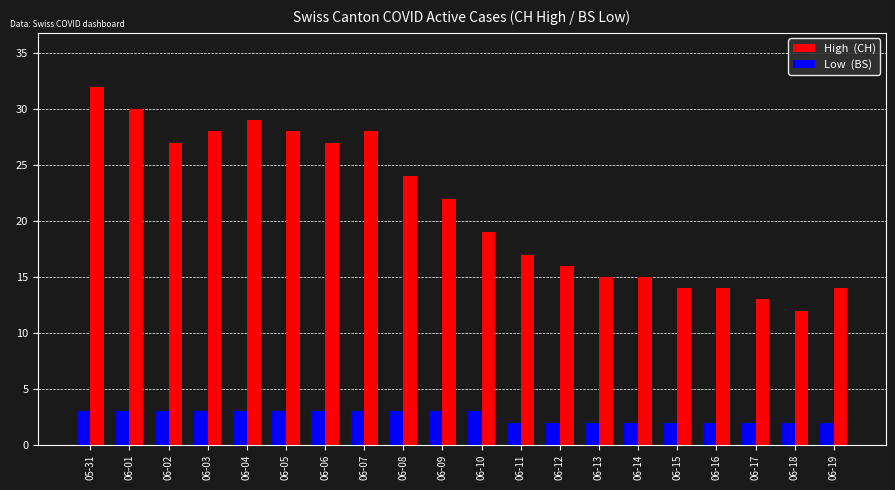

What is the difference between the highest and lowest values at 06-14?

13